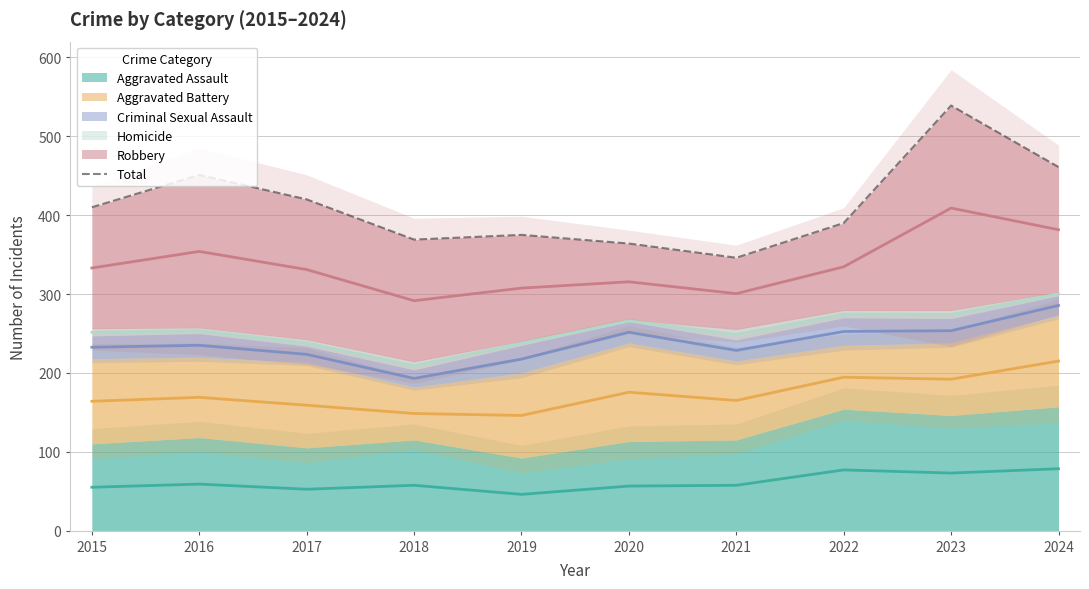

How many categories are shown in the chart?

10